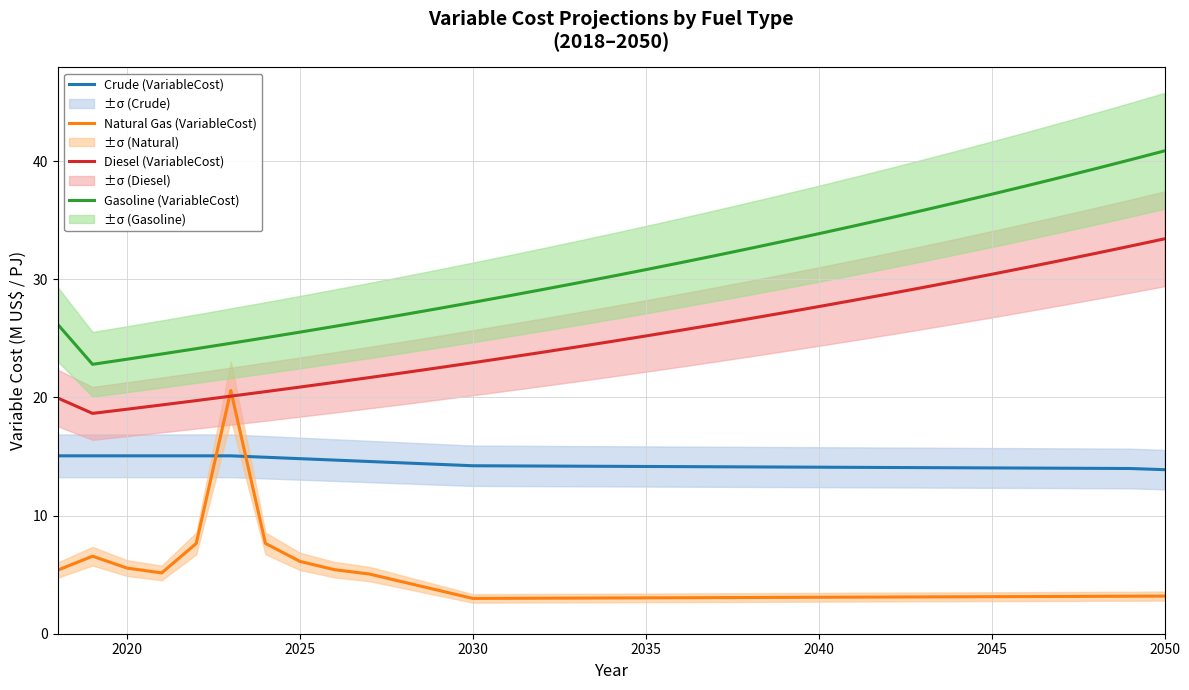

Rank the series by their maximum value, from highest to lowest.

Gasoline (VariableCost), Diesel (VariableCost), Natural Gas (VariableCost), Crude (VariableCost)